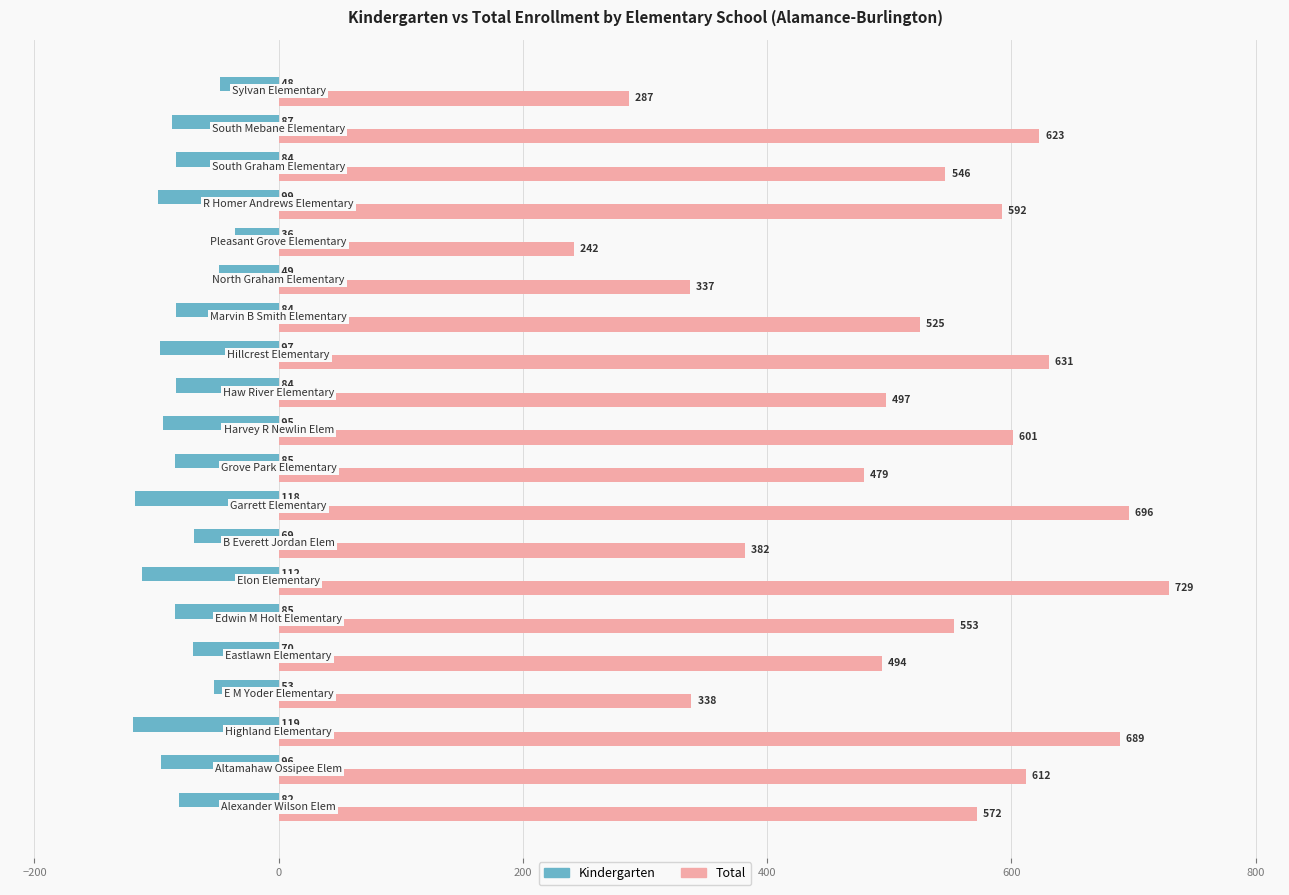

What are all the series names shown in the legend?

Kindergarten, Total